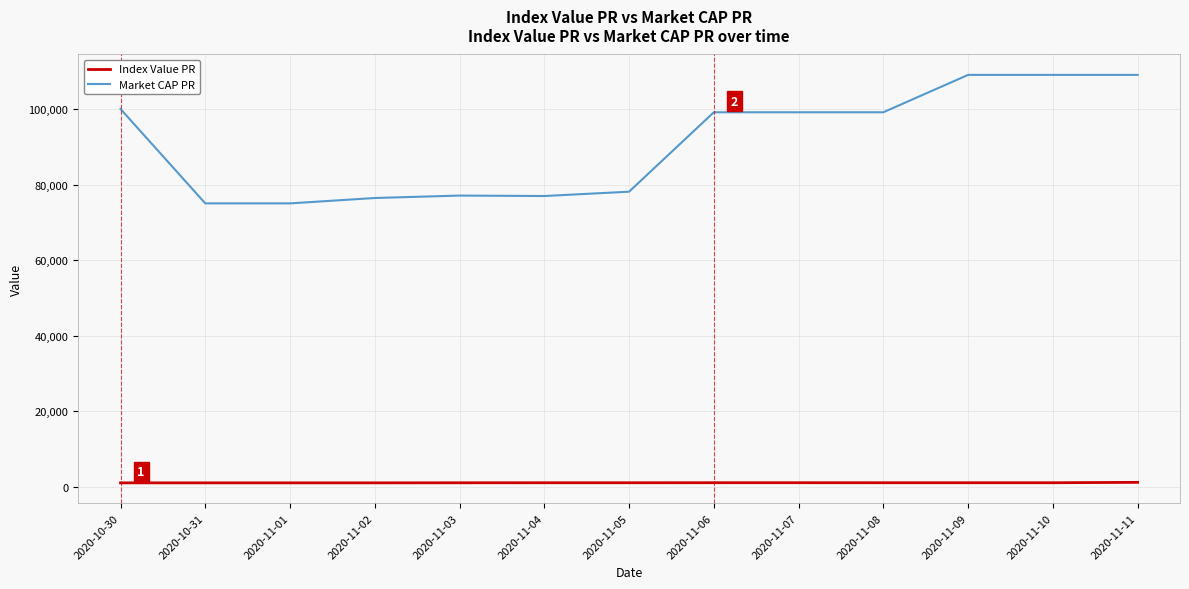

Is this an area chart (filled region under the line)?

No